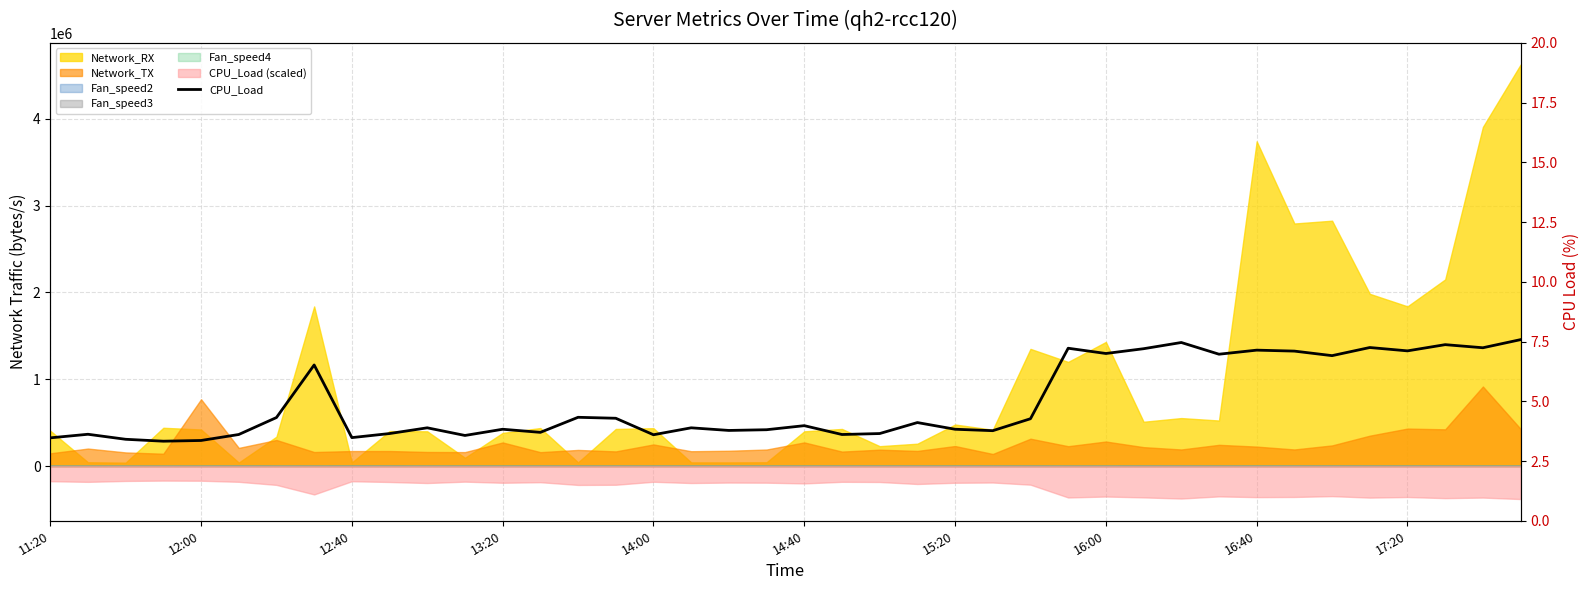

True or false: the data shows 3.9 at 17.

True